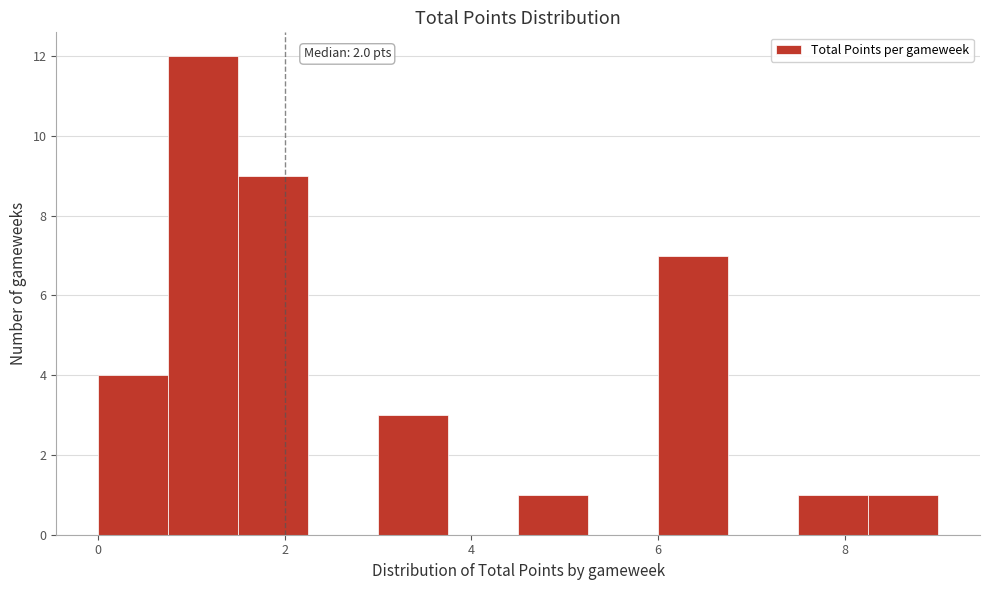

Read against the x-axis, roughly where is the centre of the tallest bar?

1.2